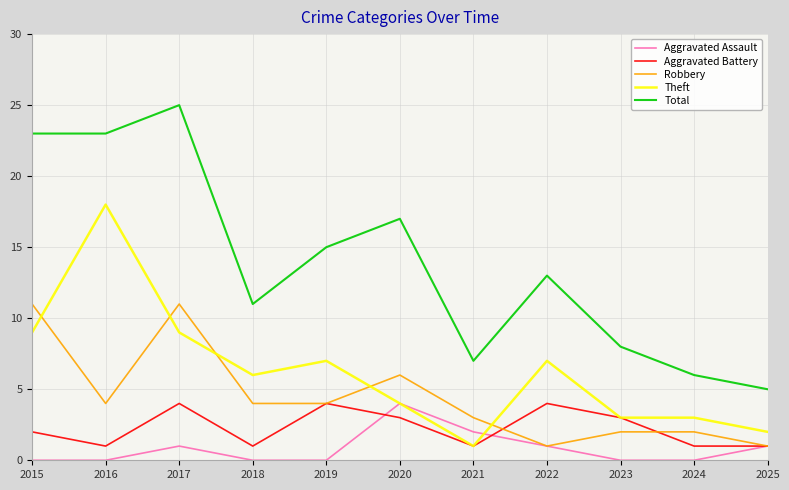

Which series ends up on top after the final intersection of Theft and Robbery?

Theft